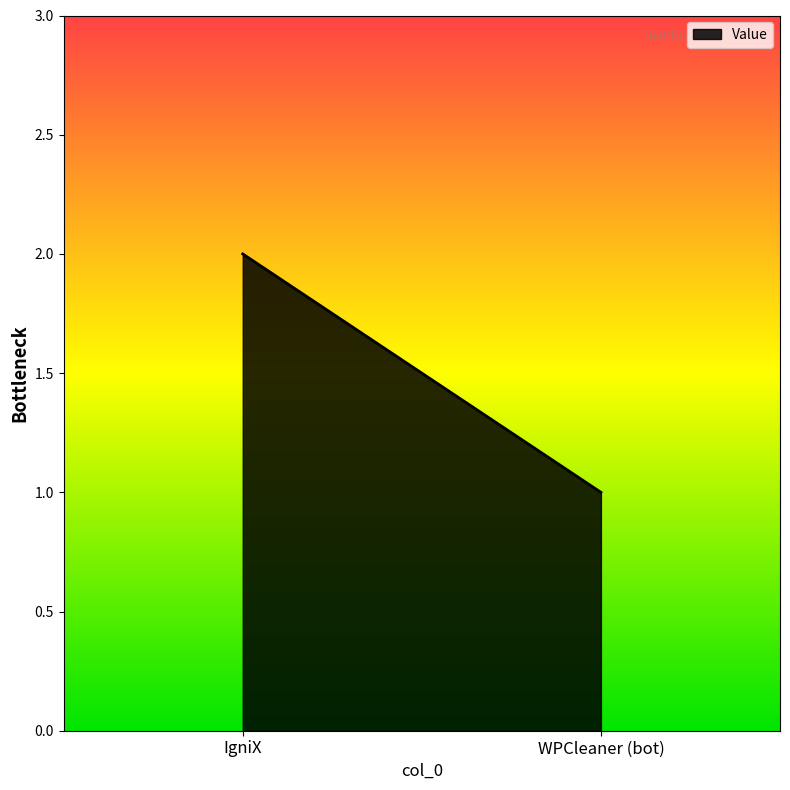

How many categories are shown in the chart?

2